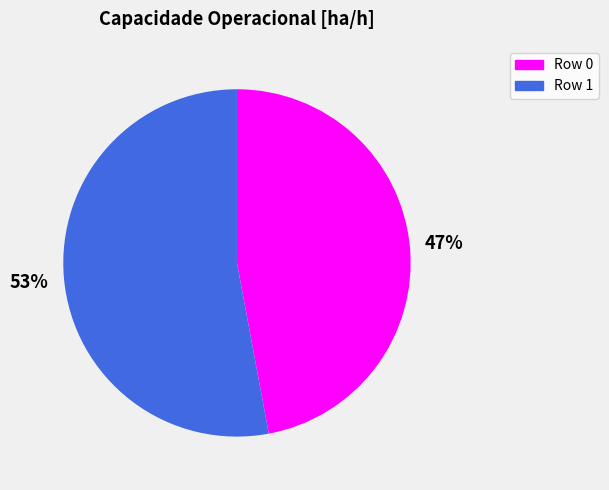

To the nearest percent, what portion does Row 0 represent?

47%